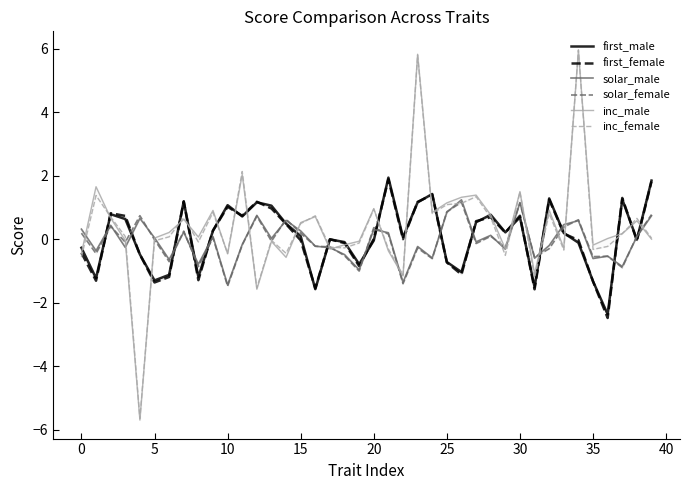

At which category is the sum across all series the highest?

23